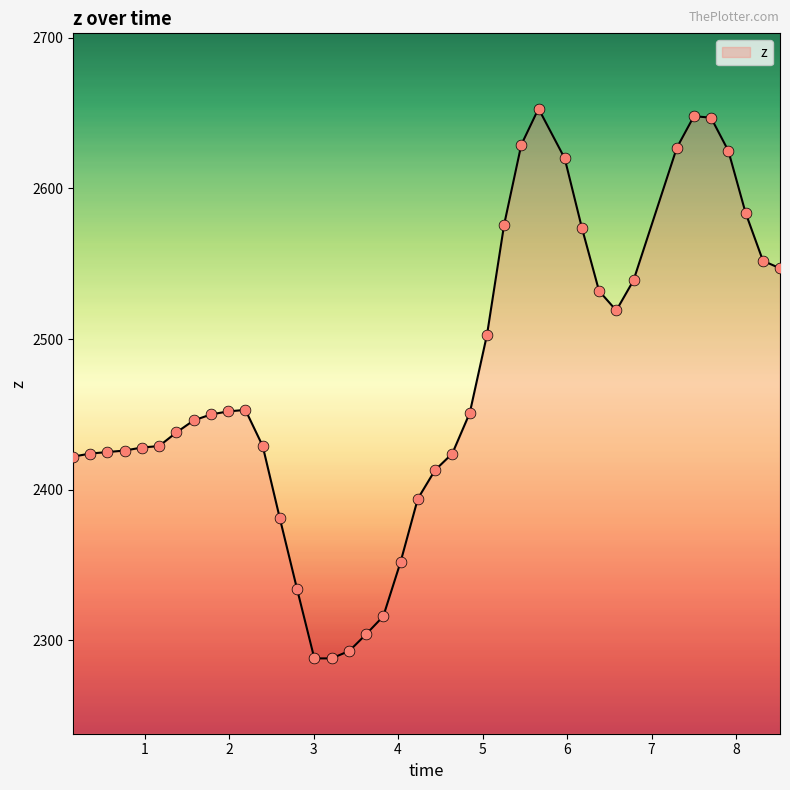

What is the greatest value displayed?

2653